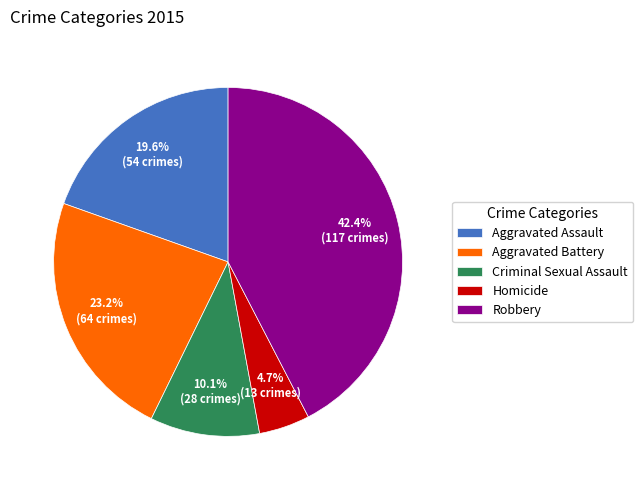

To the nearest percent, what is the difference between the Aggravated Assault and Robbery slice percentages?

23%